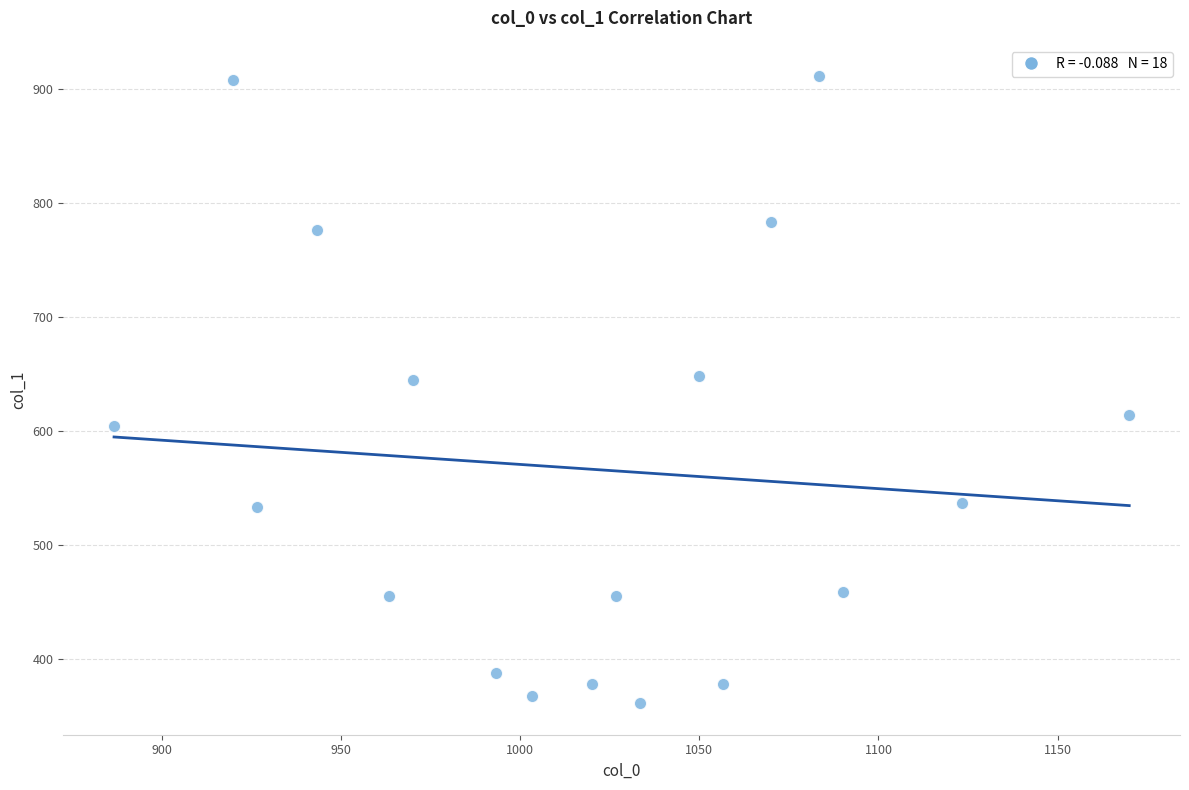

What is the range of X values (max minus min)?

283.3